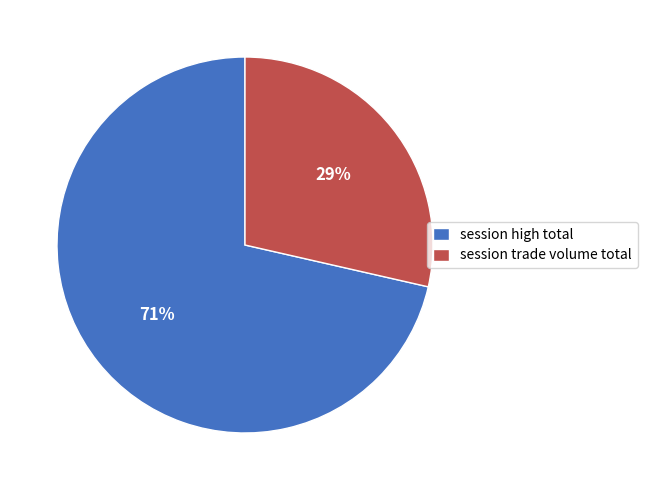

Which slice is the largest?

session high total